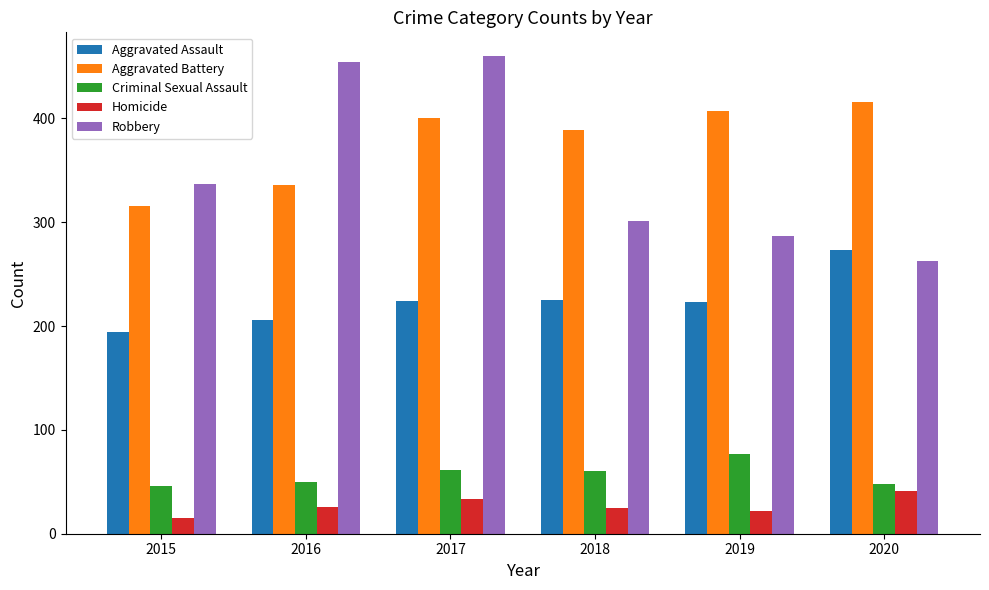

Which series has the largest total across all categories?

Aggravated Battery